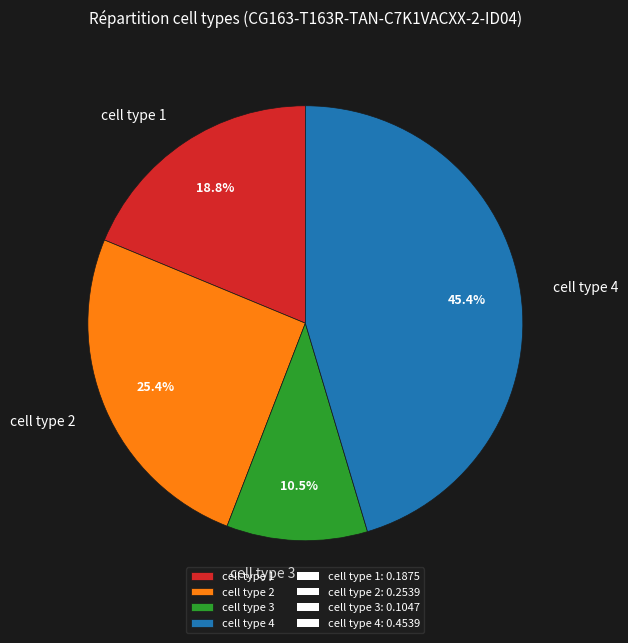

Is cell type 4 the majority of the pie?

No